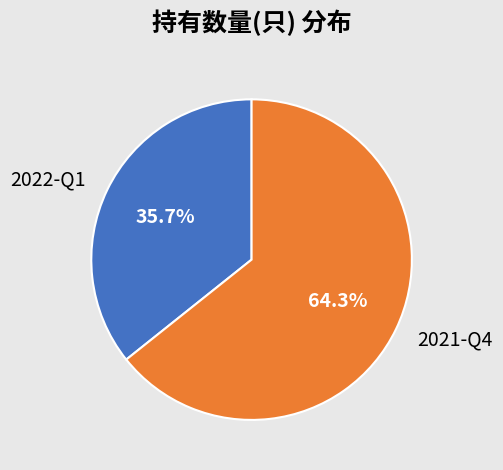

Which slice is the smallest?

2022-Q1